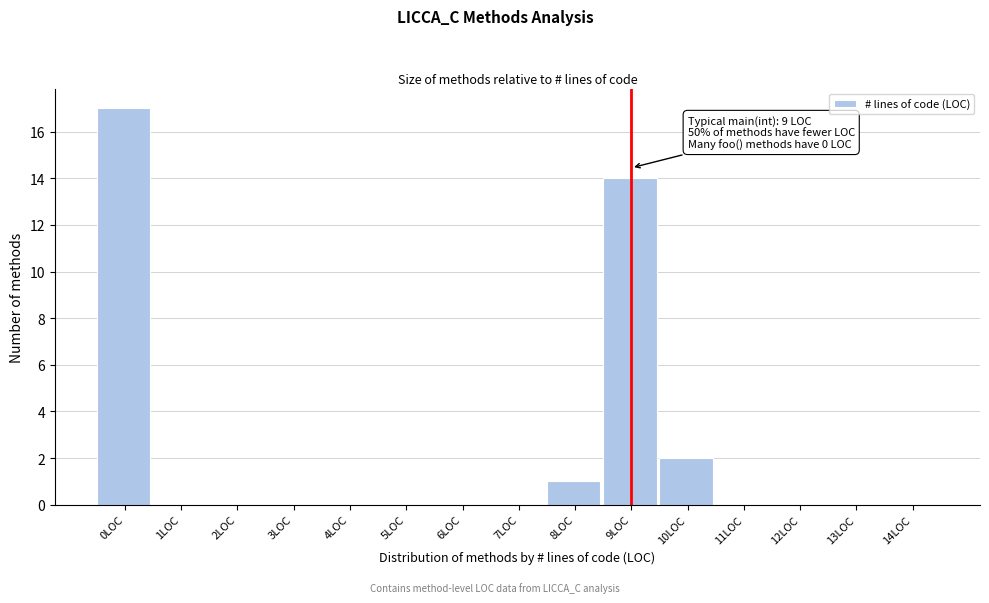

Reading left to right, transcribe all the data shown in this chart.

0LOC=17	1LOC=0	2LOC=0	3LOC=0	4LOC=0	5LOC=0	6LOC=0	7LOC=0	8LOC=1	9LOC=14	10LOC=2	11LOC=0	12LOC=0	13LOC=0	14LOC=0